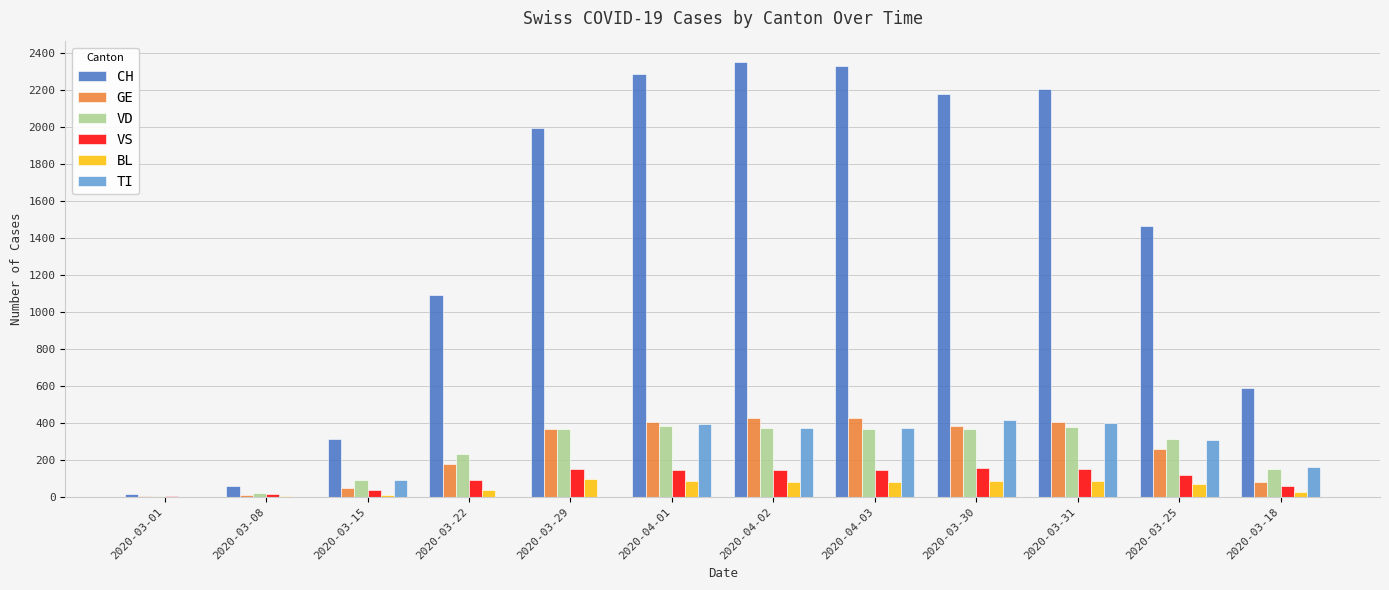

Which series has the largest total across all categories?

CH